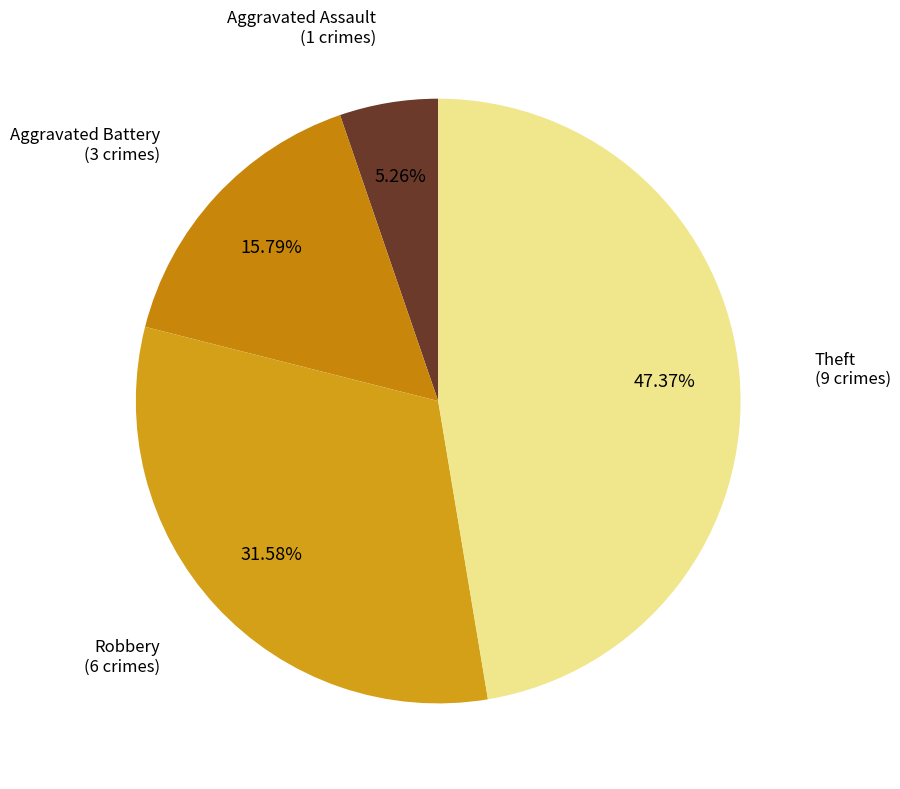

How many slices are in this pie chart?

4